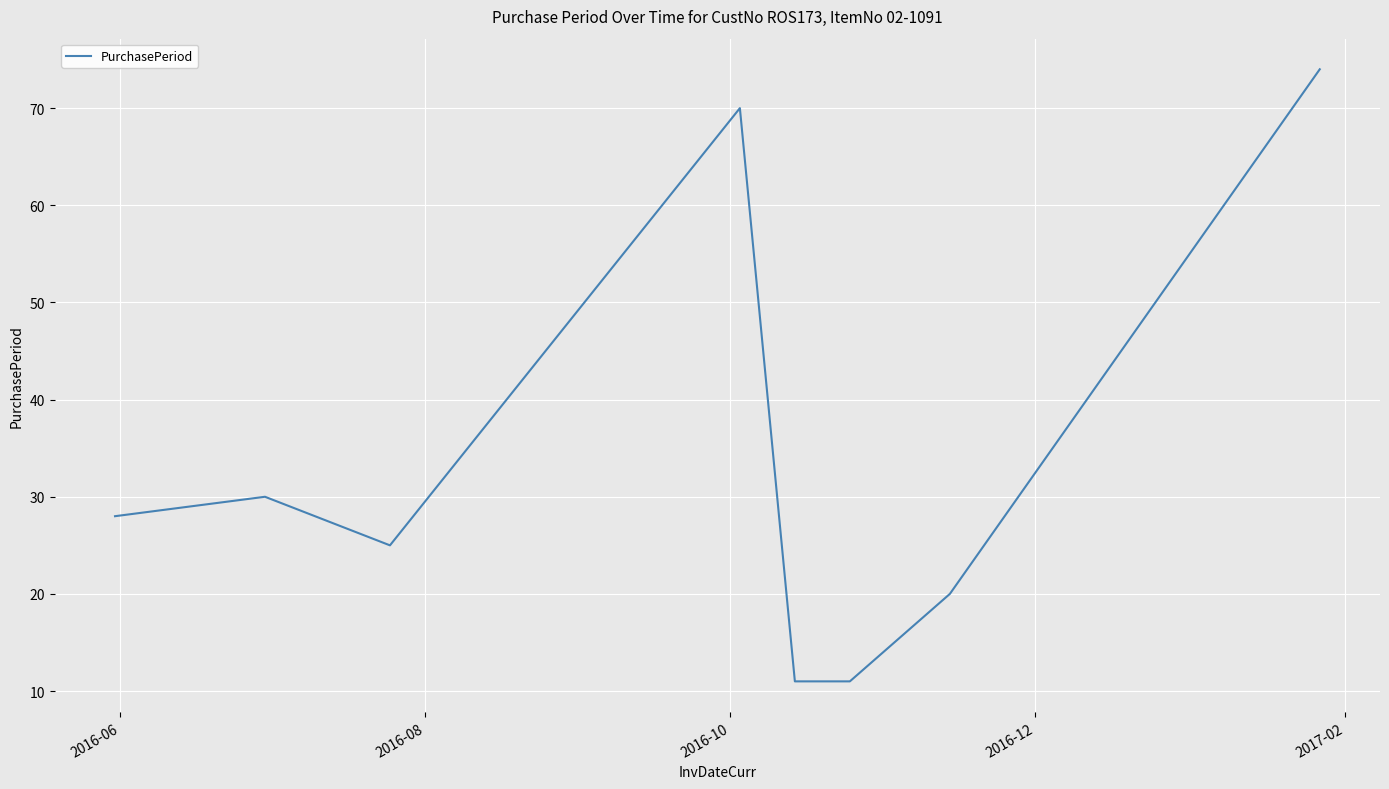

True or false: the data has more than 2 interior local peaks.

False